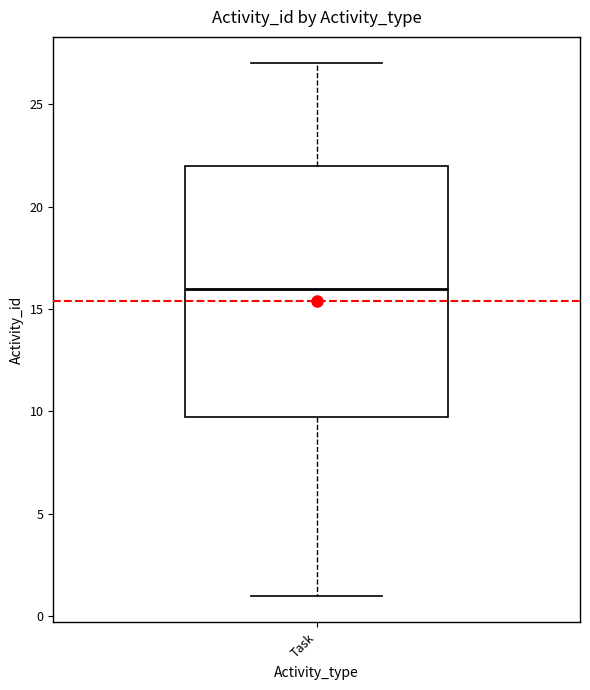

Transcribe this box plot: give where the median line is, the range the box spans, and where the two whiskers end, as read against the y-axis. The values are not printed on the chart, so give them approximately, as read against the axis.

median 16, box 10 to 22, whiskers 1 to 27